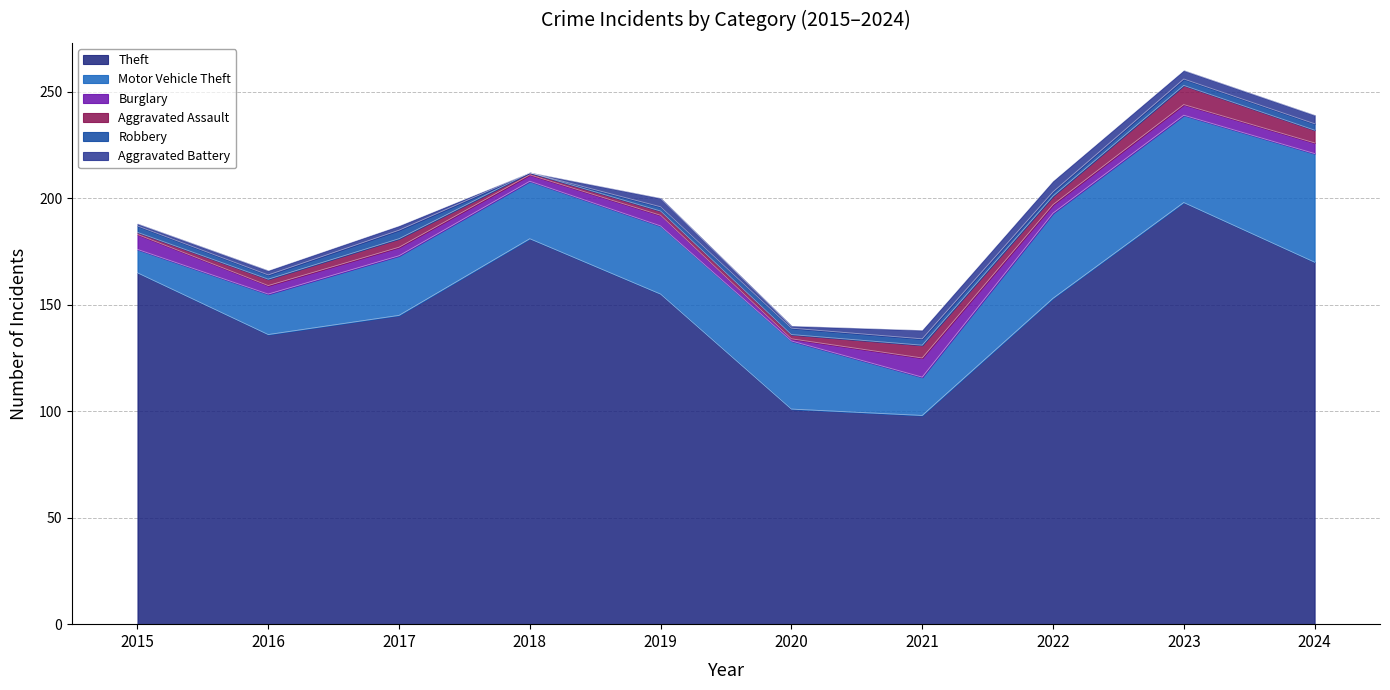

What is the sum of all Aggravated Battery values?

27